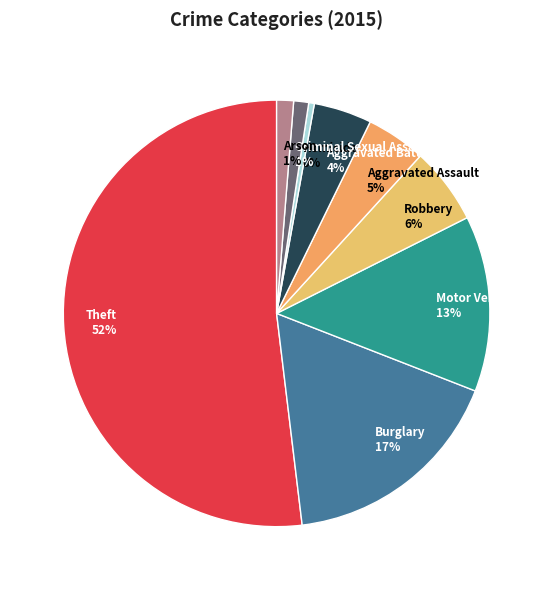

The Arson slice represents 11% of the pie. True or false?

False